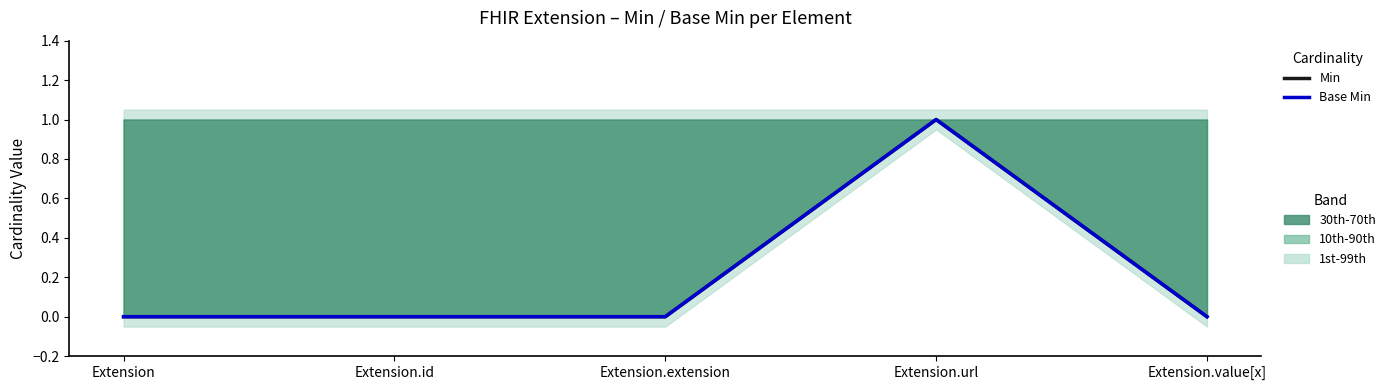

Rank the series at Extension.extension from highest to lowest value.

Min, Base Min